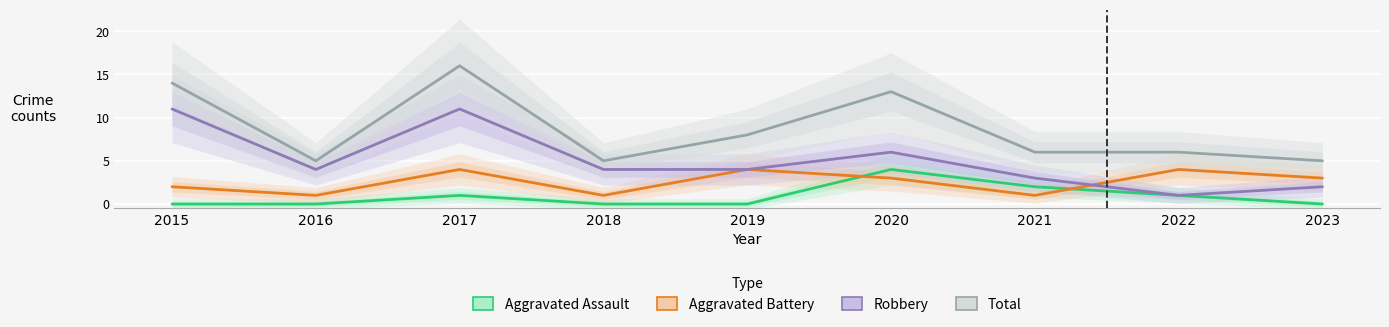

At which label is Aggravated Battery closest to 2?

2015